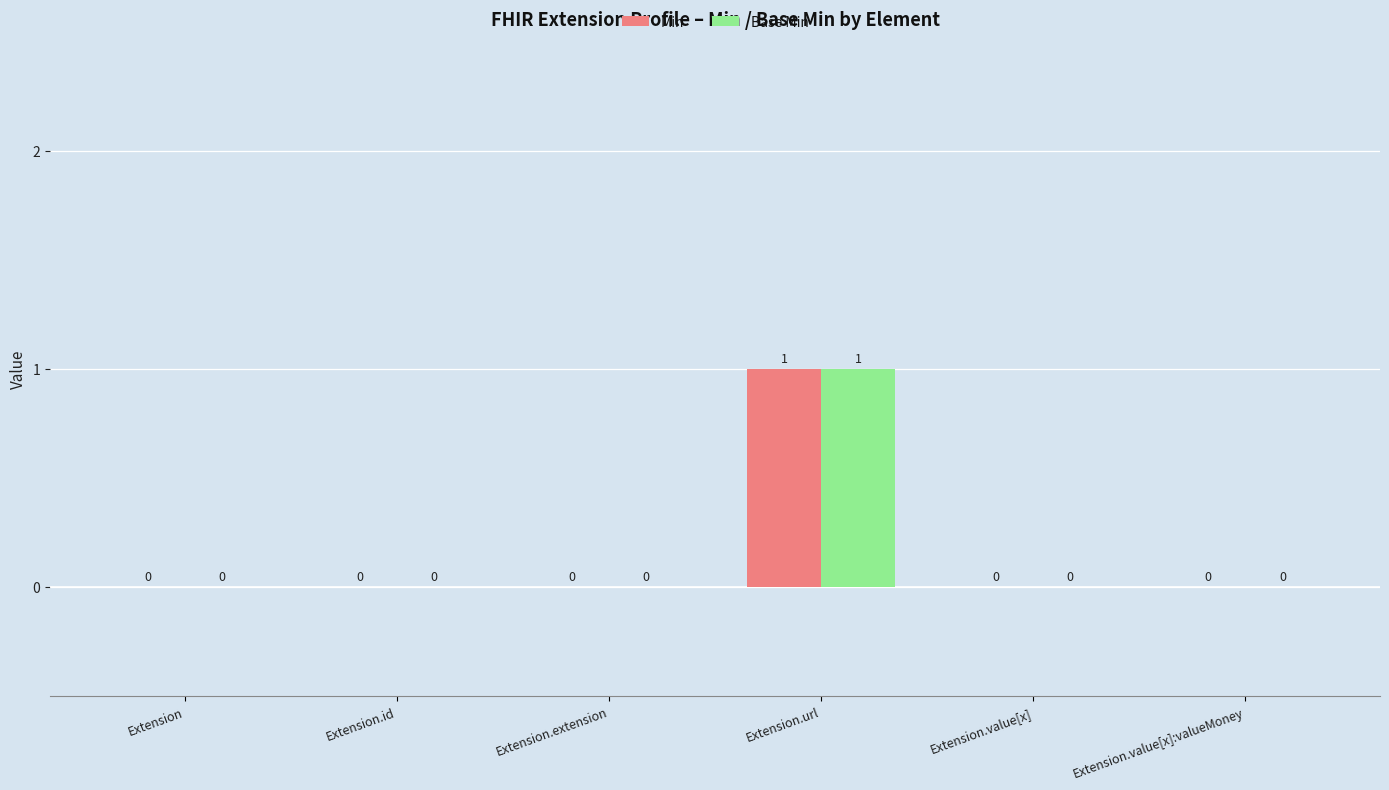

The value of Base Min at Extension.extension is 0. True or false?

True